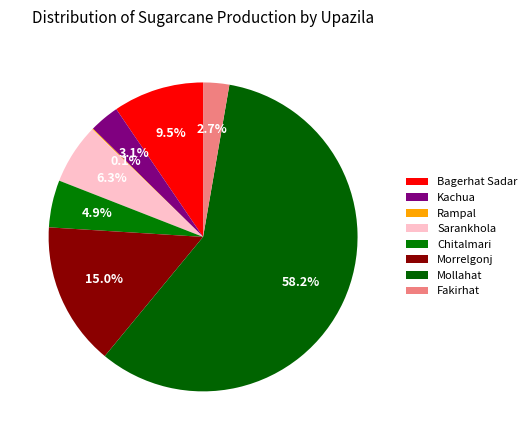

Does any single category account for the majority?

Yes